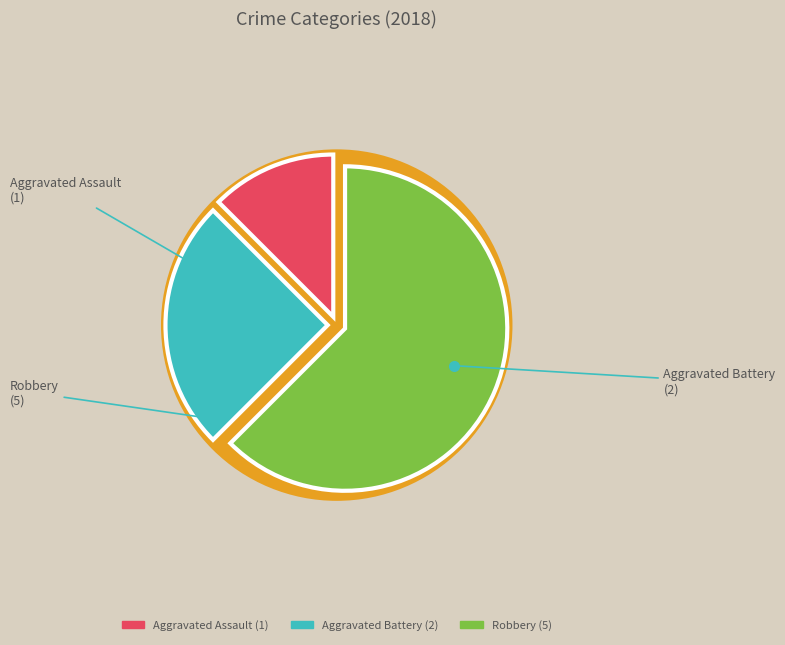

Which category has the smallest portion of the pie?

Aggravated Assault